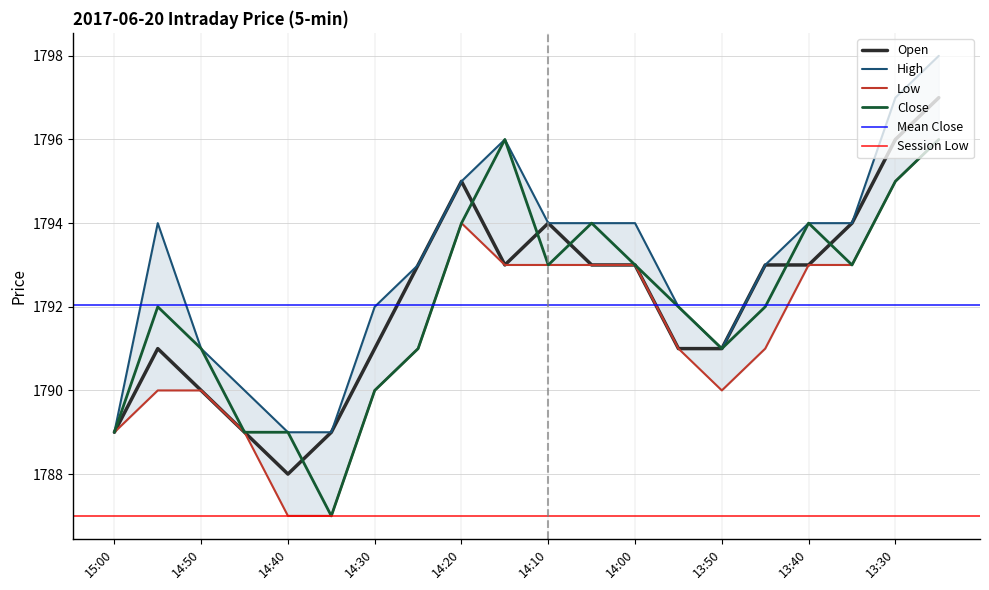

True or false: Low and Close cross at least once.

False